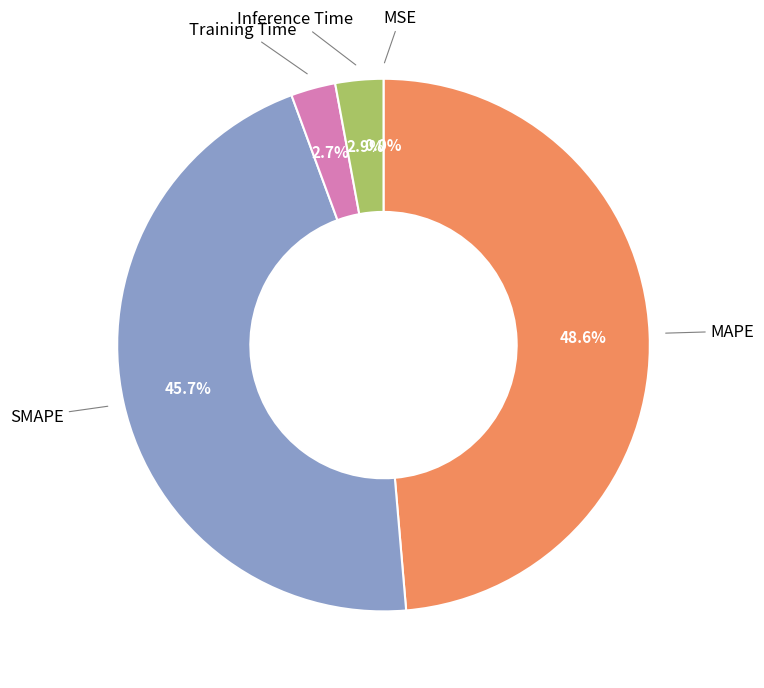

Which category has the biggest portion of the pie?

MAPE